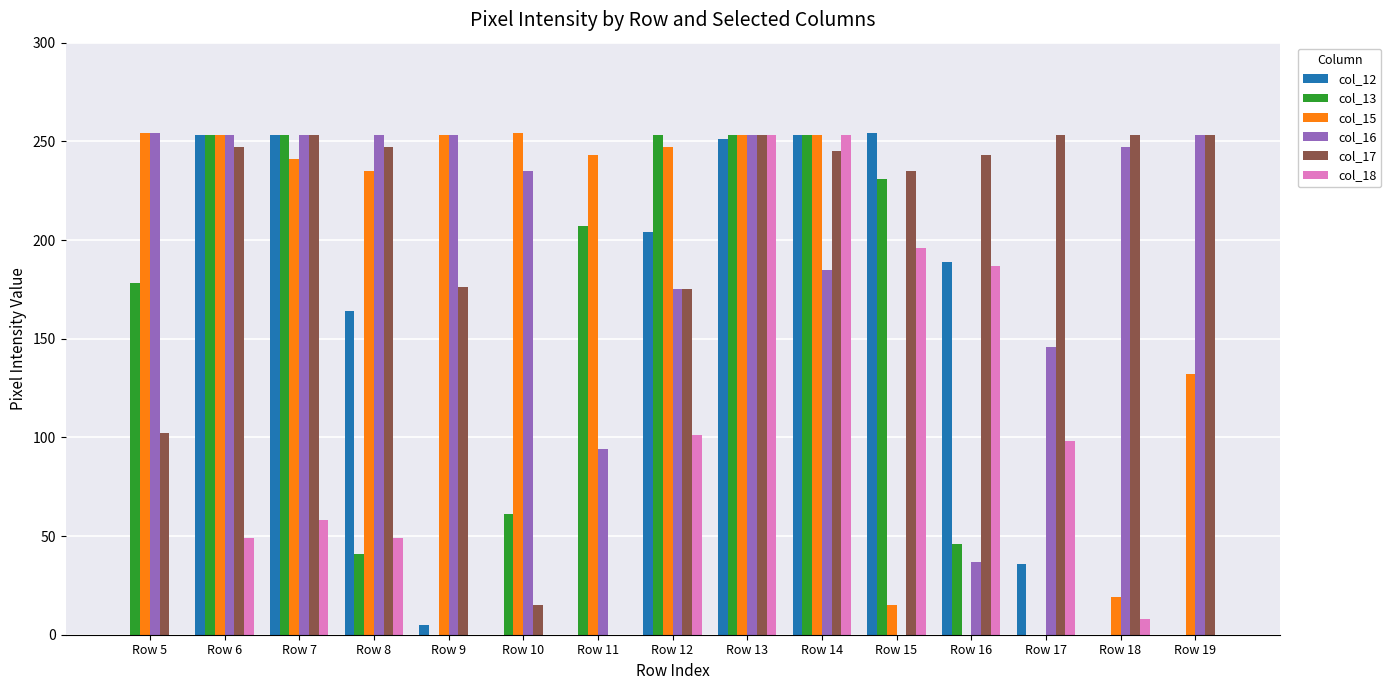

How many series are shown in this chart?

6